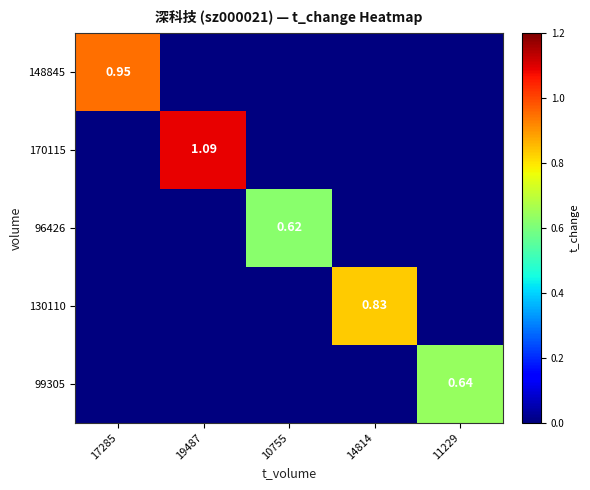

How many values in the 99305 series exceed 0?

1